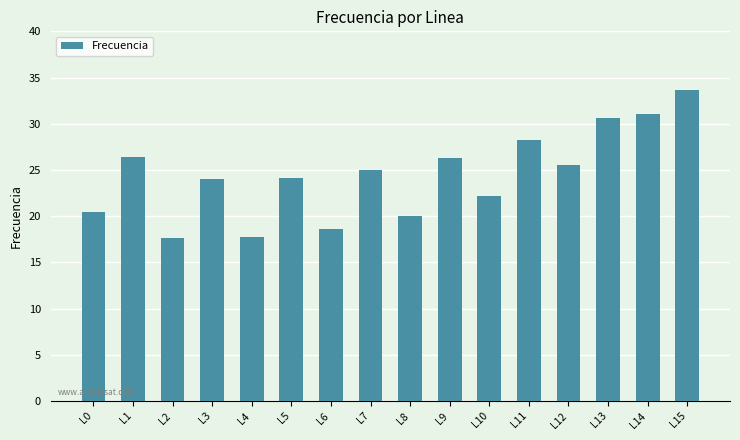

The chart shows a value of 25.6 at L12. True or false?

True